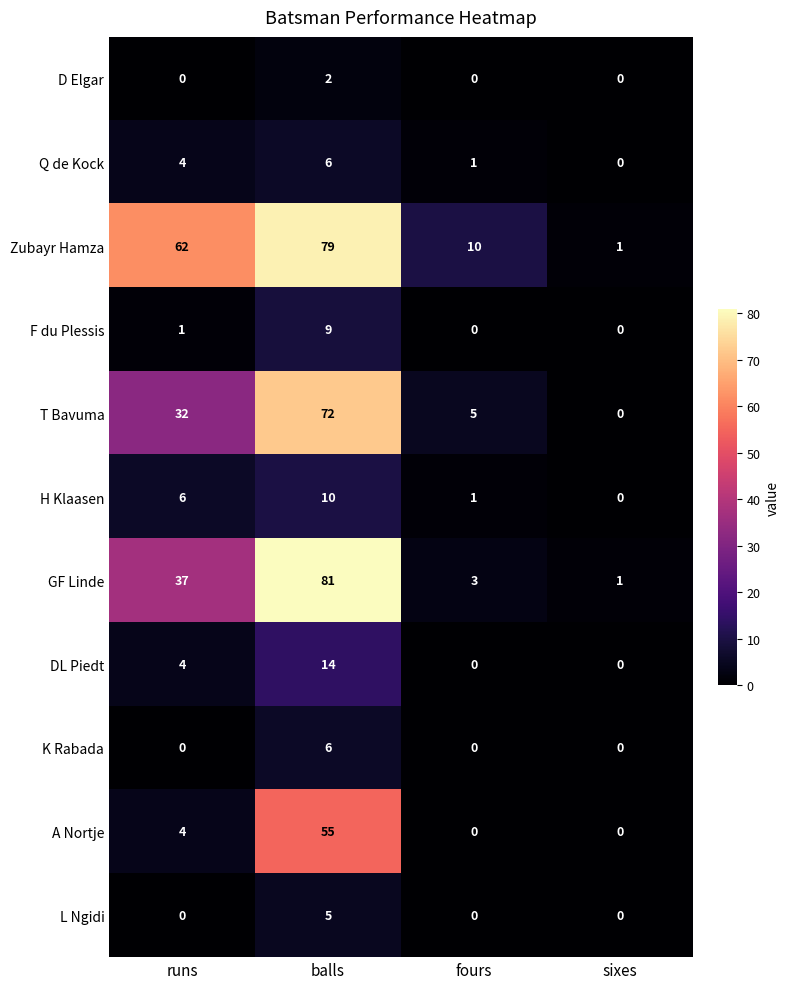

What is the average value of the Zubayr Hamza series?

38